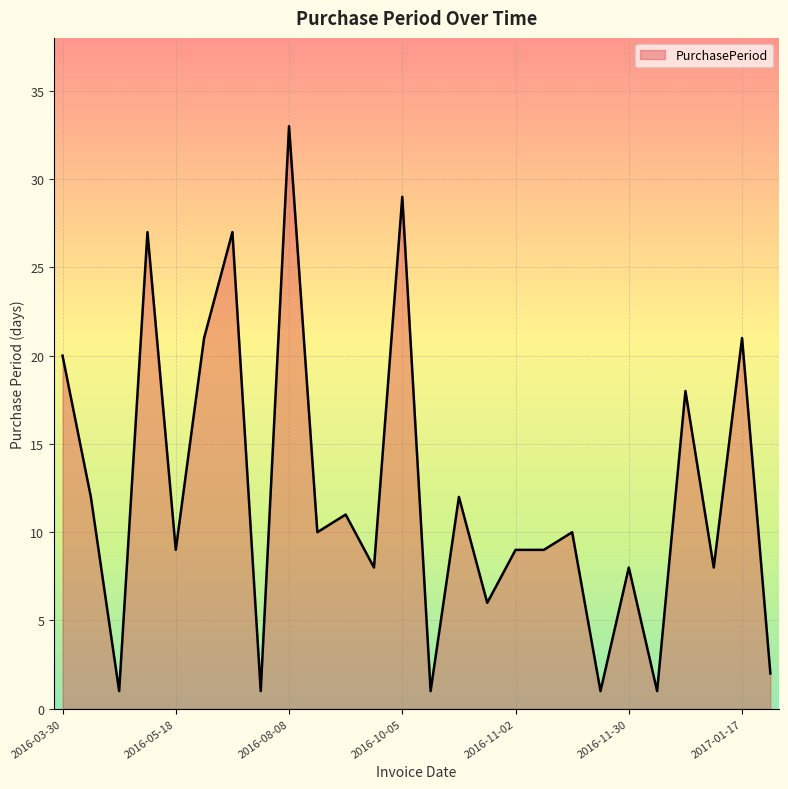

How many lines are shown in the chart?

1